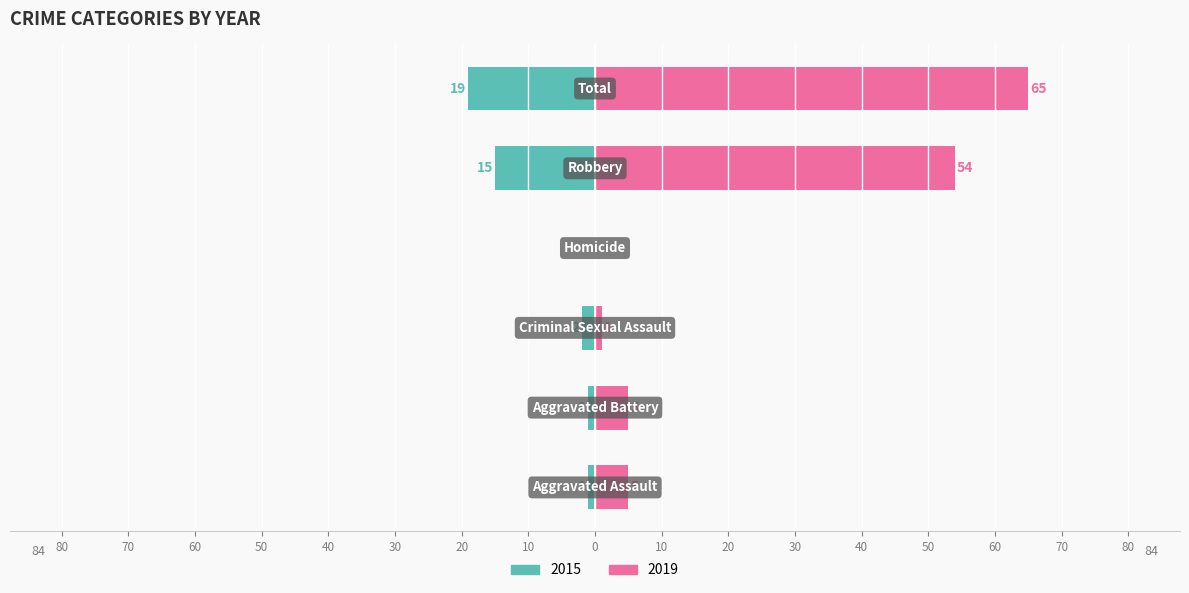

Where is 2019 nearest to the value 32?

Robbery